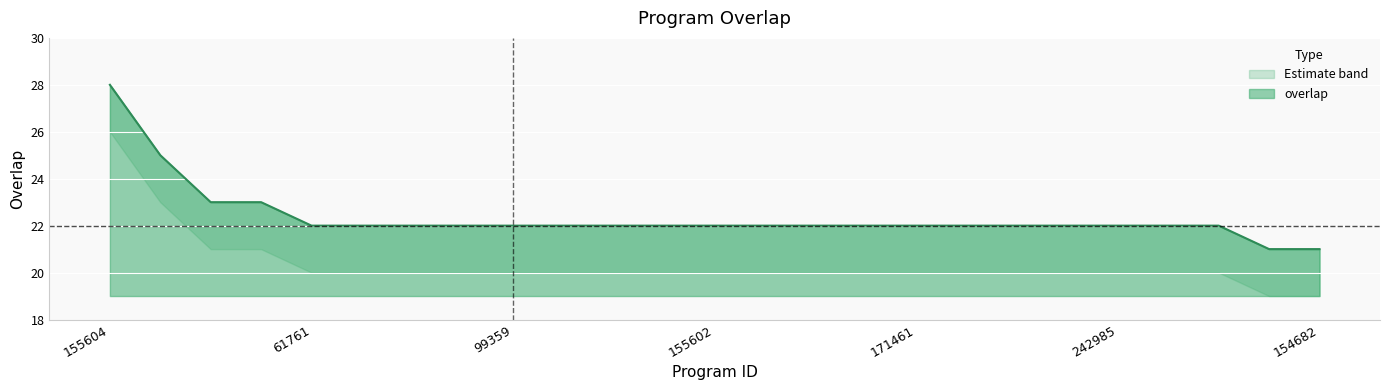

Reading left to right, what are all the values shown in this chart?

28	25	23	23	22	22	22	22	22	22	22	22	22	22	22	22	22	22	22	22	22	22	22	21	21